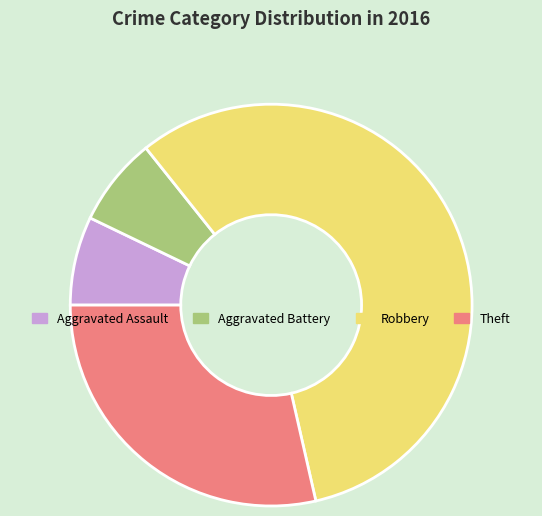

What is the ratio of the value at Theft to the value at Aggravated Battery?

4.0